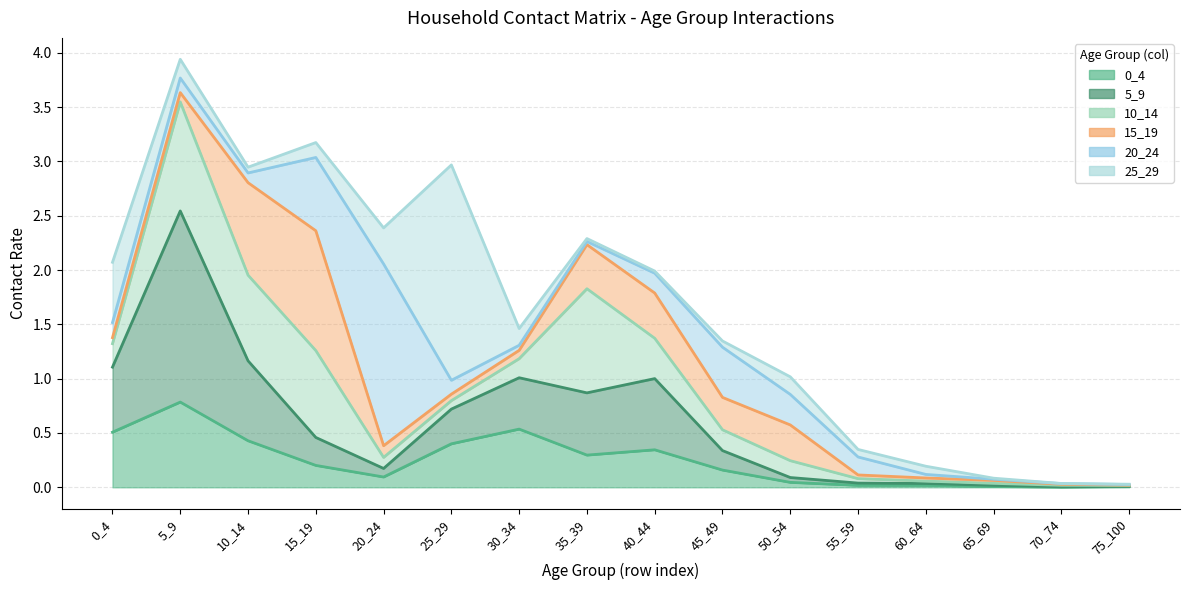

What is the approximate value of 15_19 at 10_14?

0.9